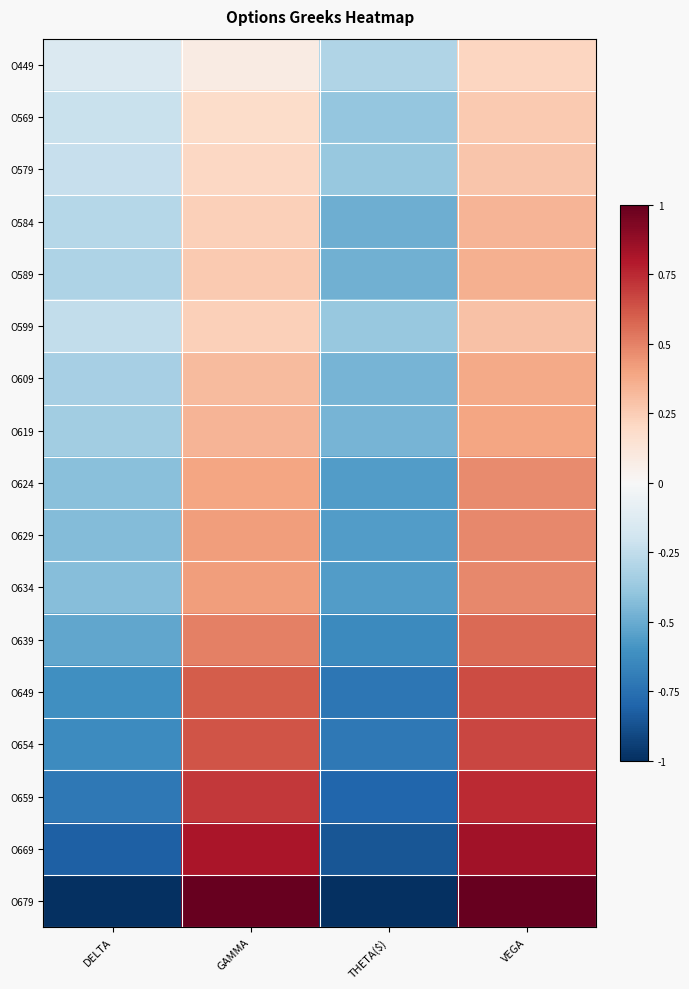

Which category has the lowest value across all series?

DELTA